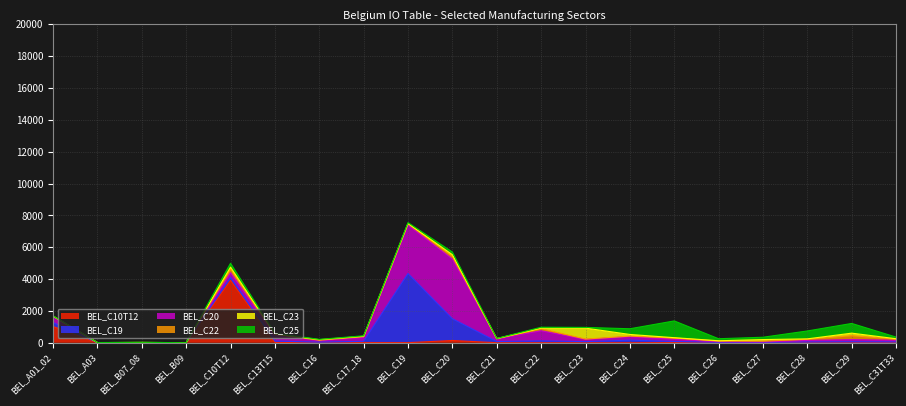

Does the chart have visible grid lines?

Yes